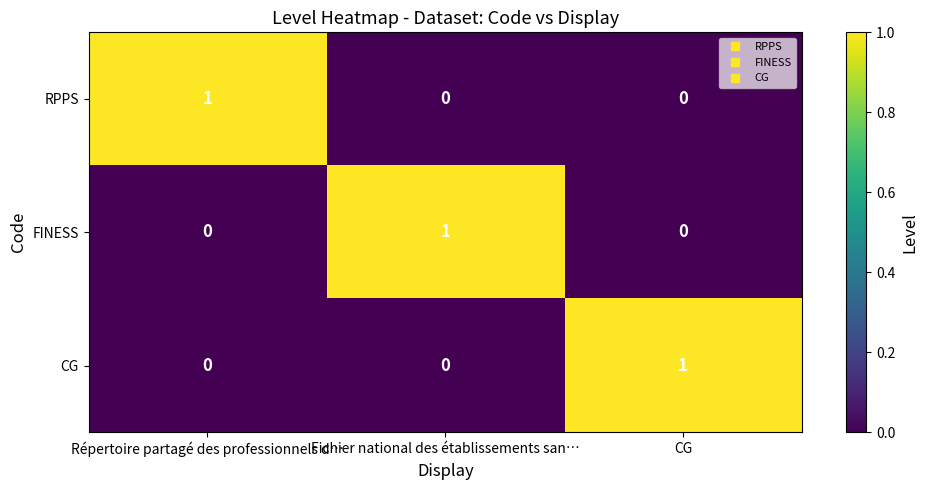

How many FINESS values are between 0 and 1?

3